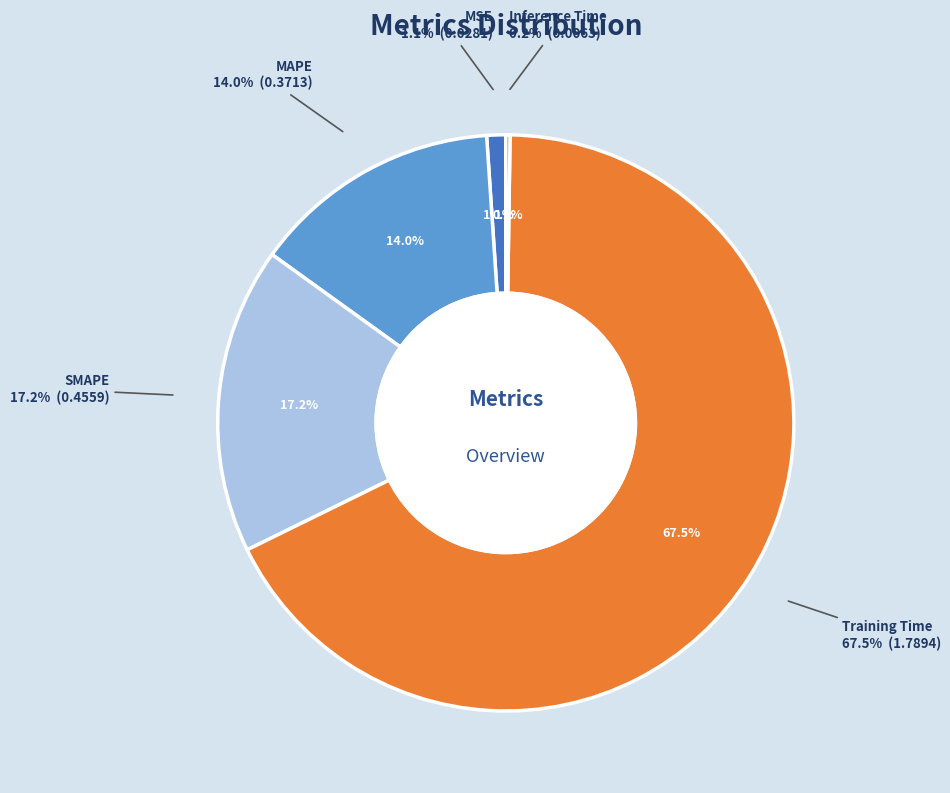

To the nearest percent, what is the average slice percentage?

20%